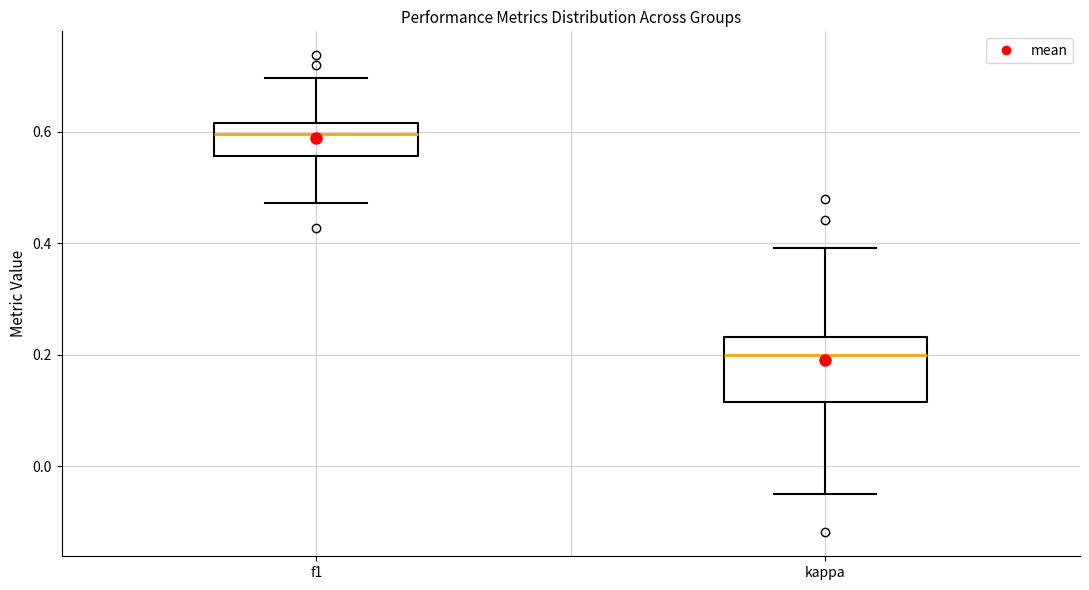

Which box has the lowest median line?

kappa